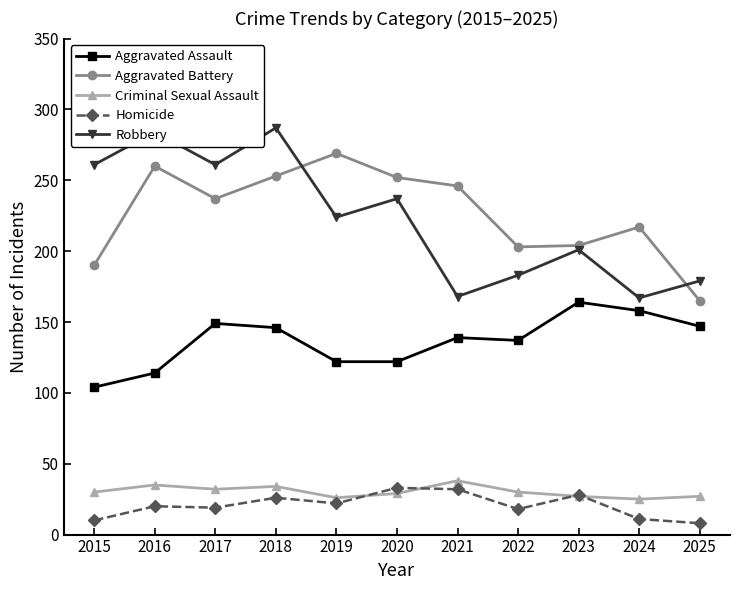

What is the difference between the highest and lowest values at 2016?

264